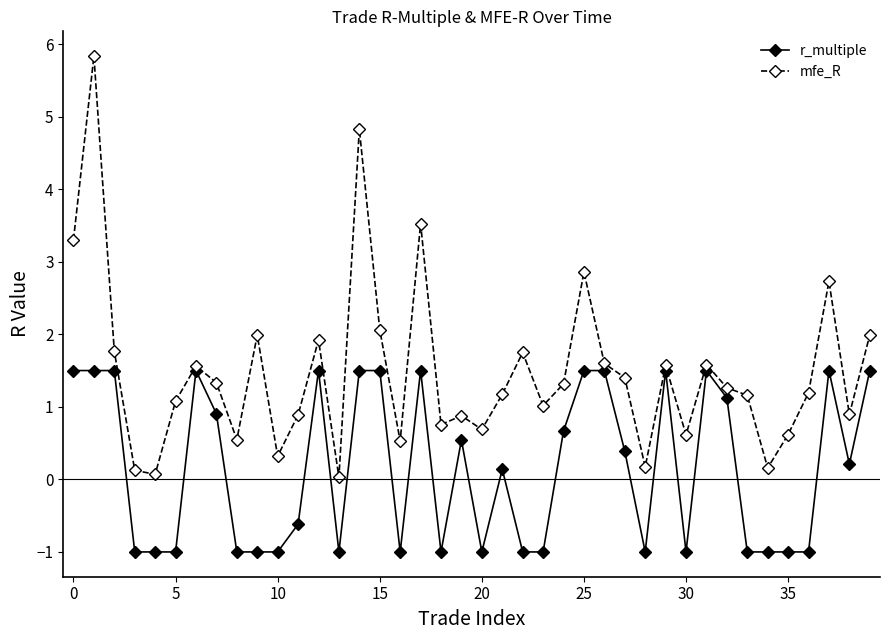

How many lines are shown in the chart?

2